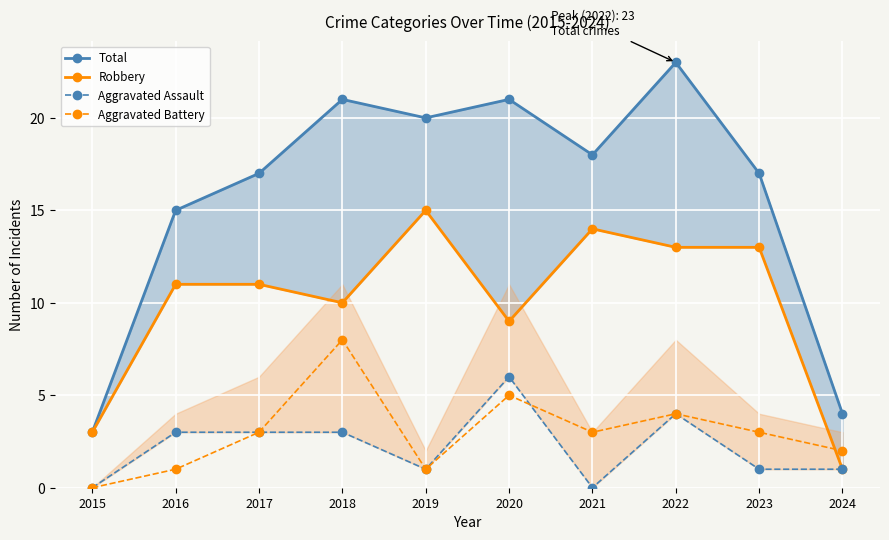

What is the difference between the second highest and second lowest values in the Total series?

17